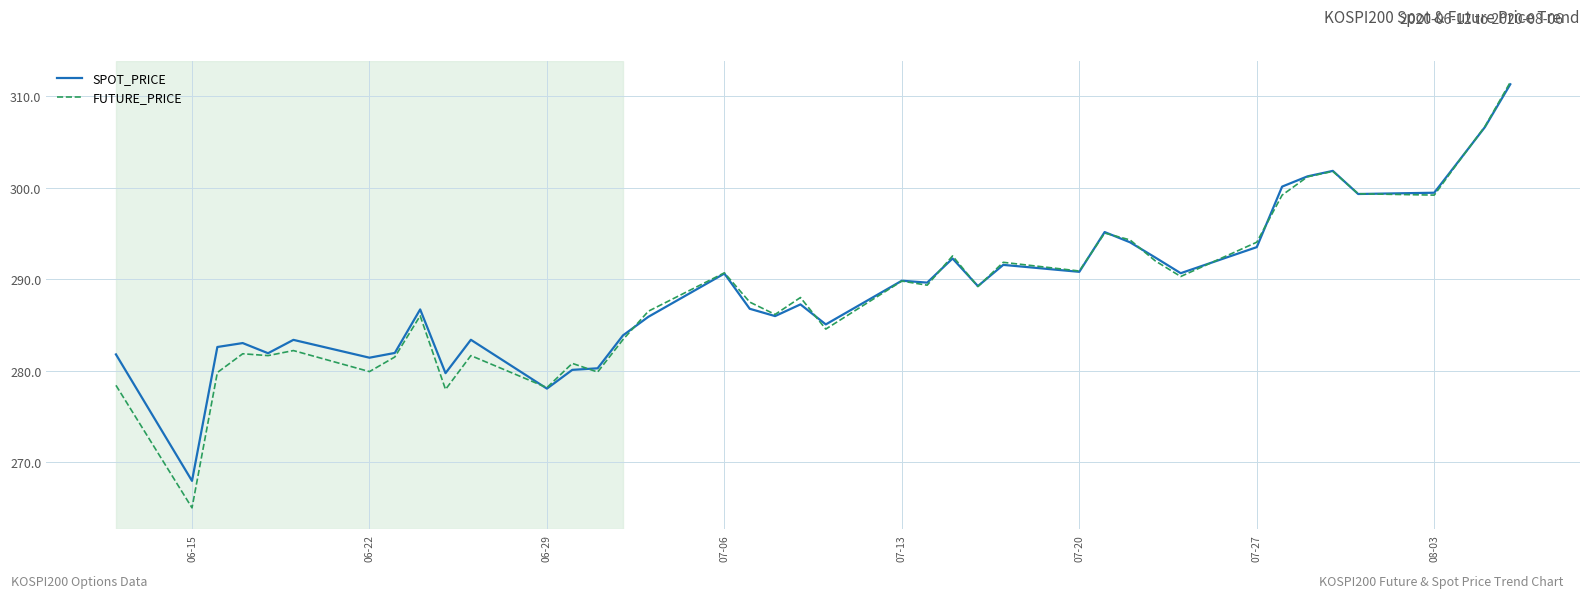

Which series has the largest range (max minus min)?

FUTURE_PRICE